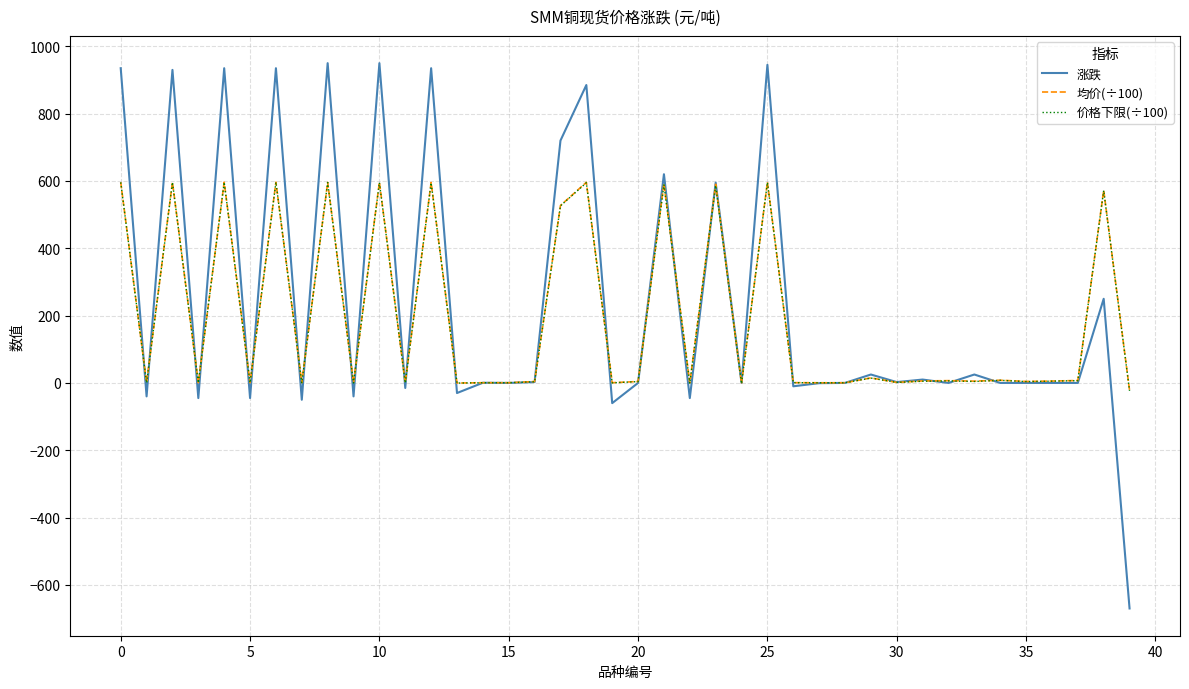

What is the average value of the 涨跌 series?

240.0